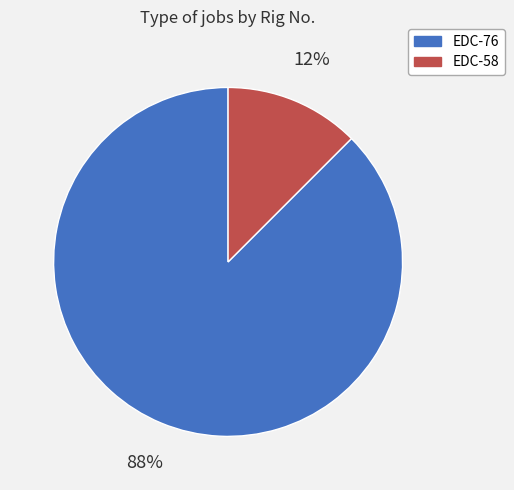

Combined, do EDC-76 and EDC-58 account for over 50%?

Yes